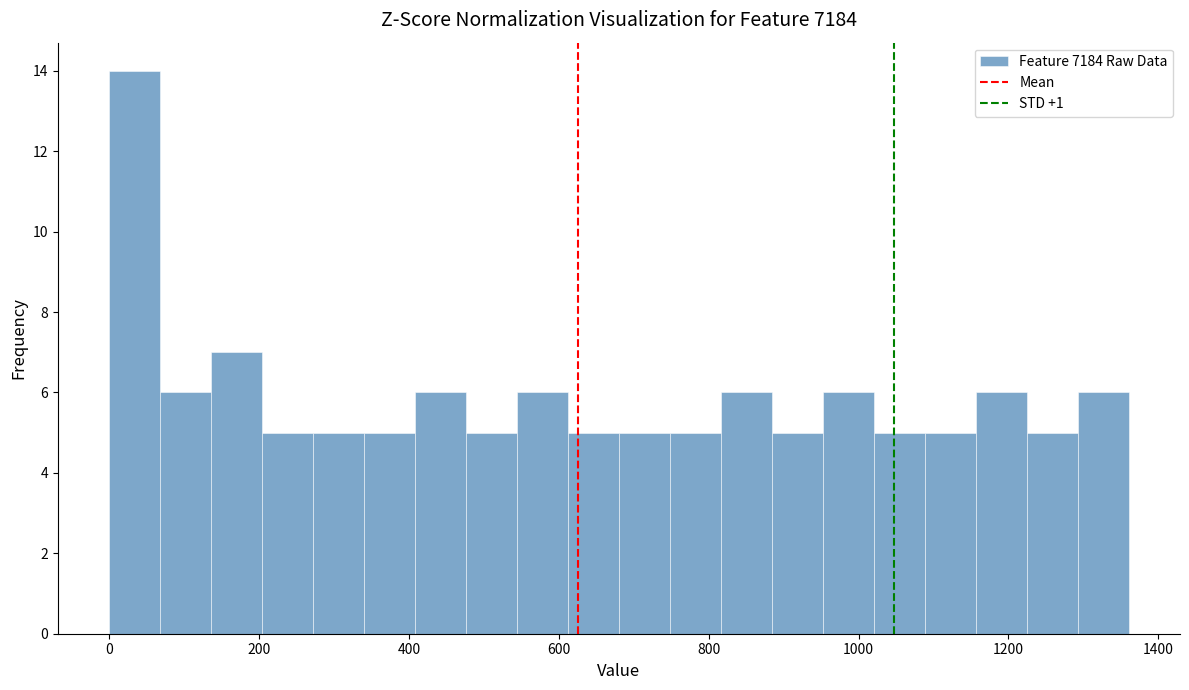

Read against the x-axis, roughly where is the centre of the tallest bar?

40